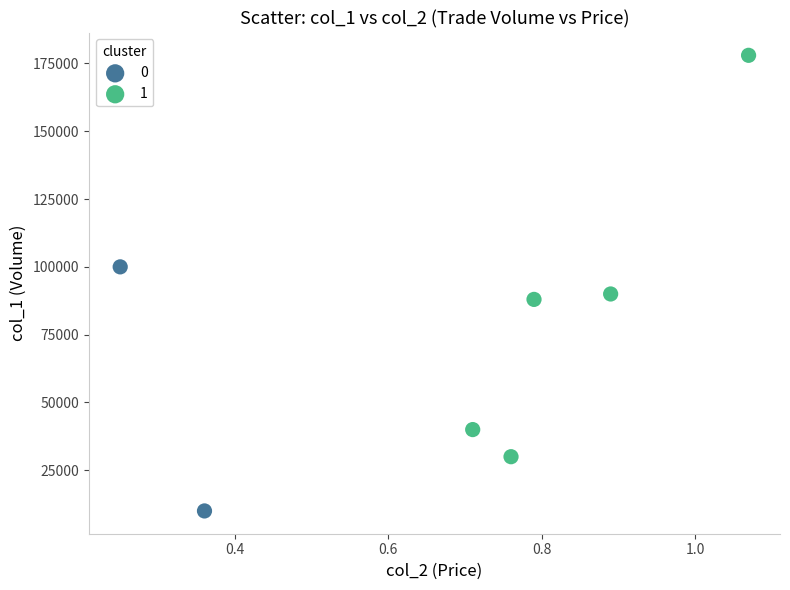

What are all the series names shown in the legend?

0, 1